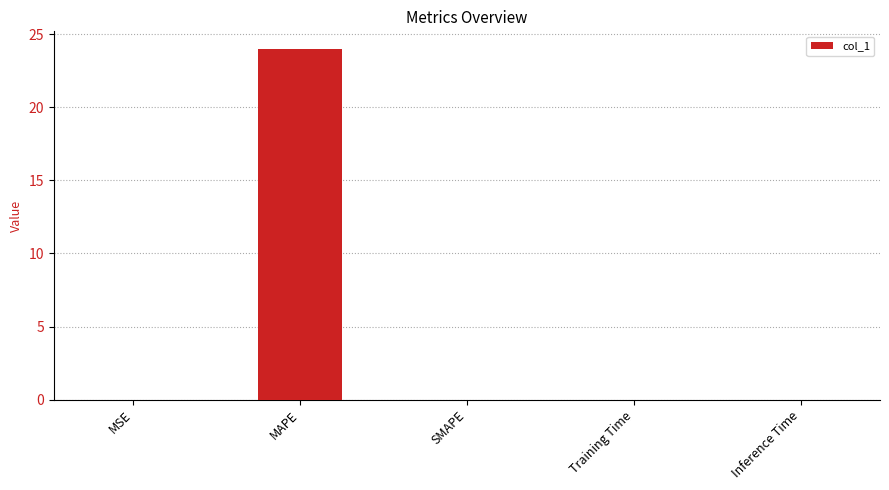

What value does the data have at MAPE?

24.0